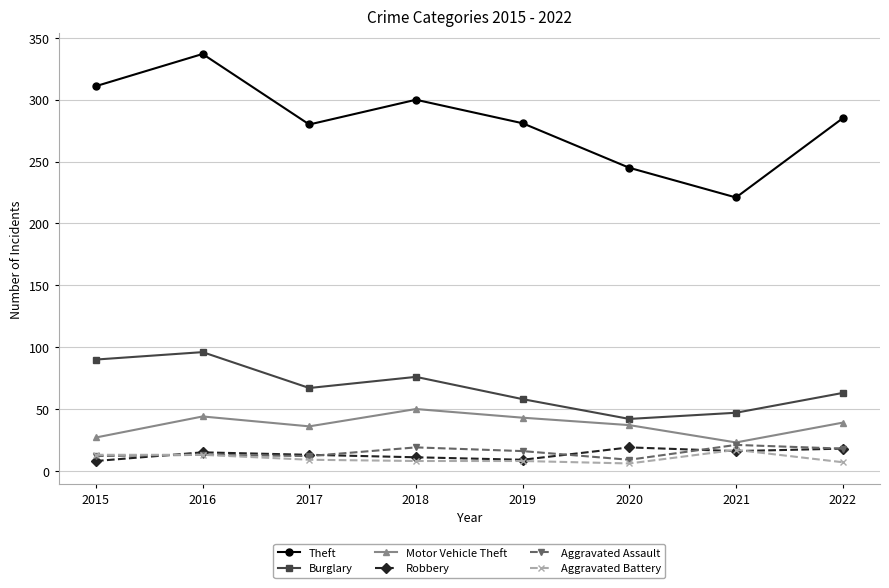

What is the lowest value of the Aggravated Assault series?

9